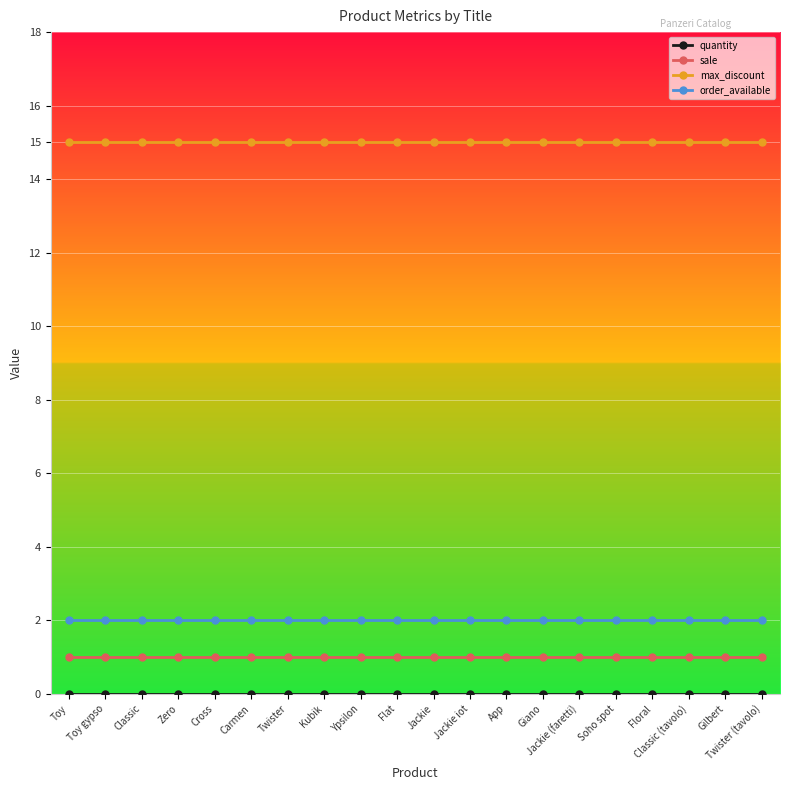

What is the sum of the max_discount values at Soho spot and Jackie iot?

30